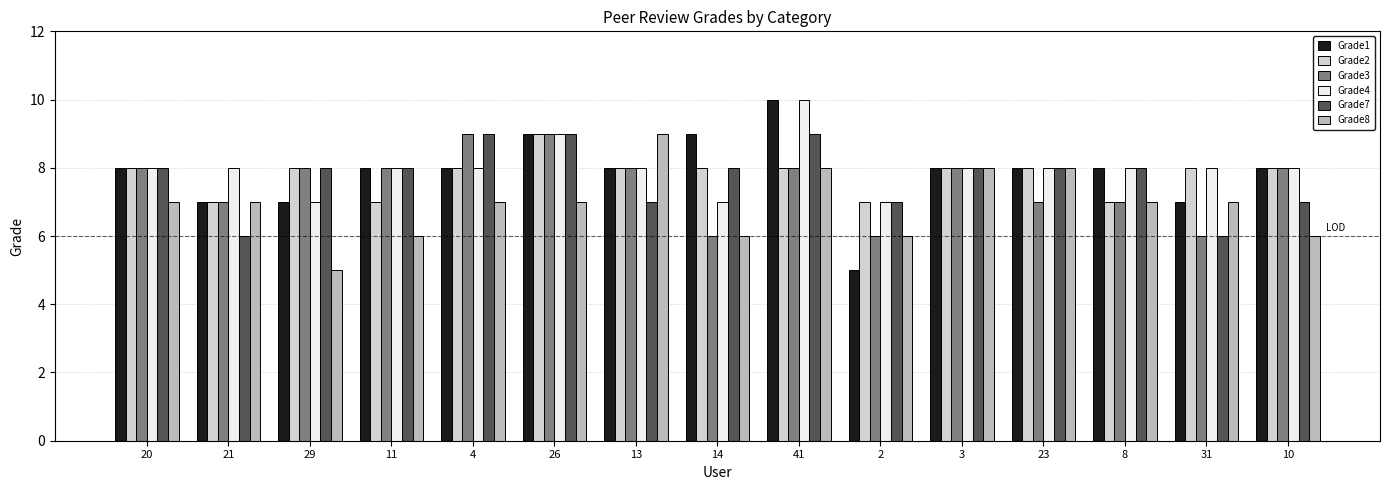

What is the highest value of the Grade8 series?

9